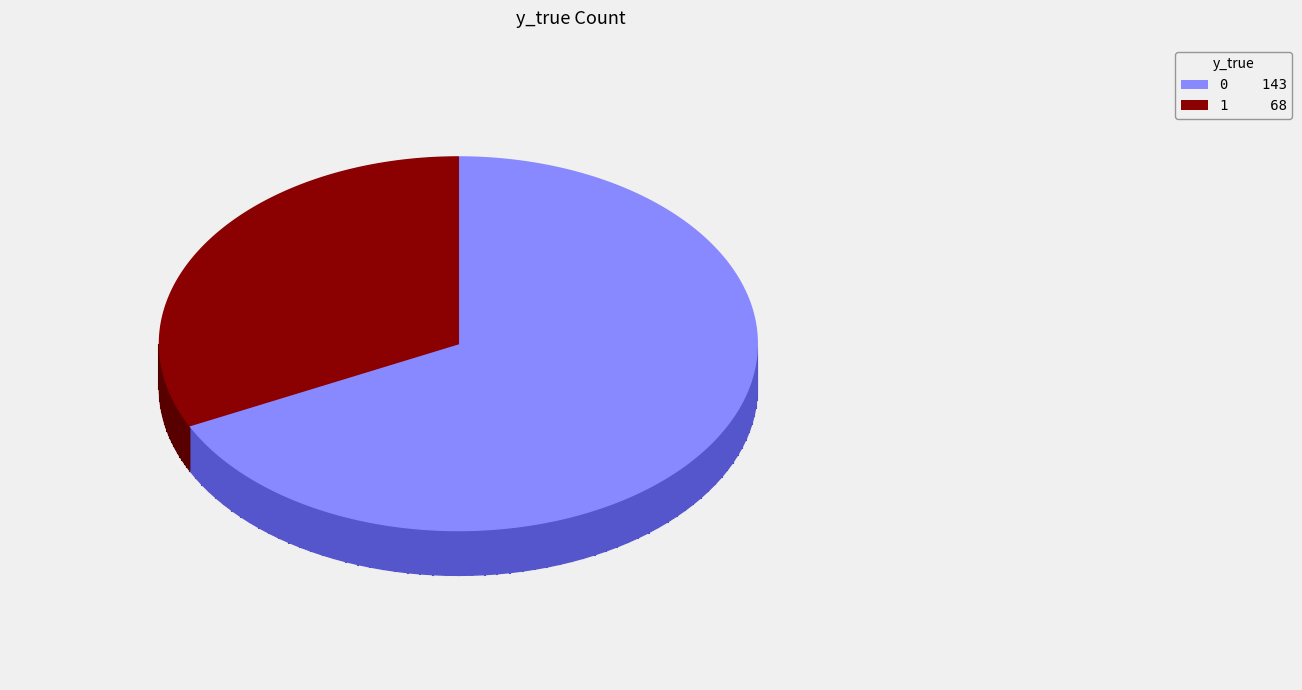

True or false: 1 accounts for 32% of the total.

True